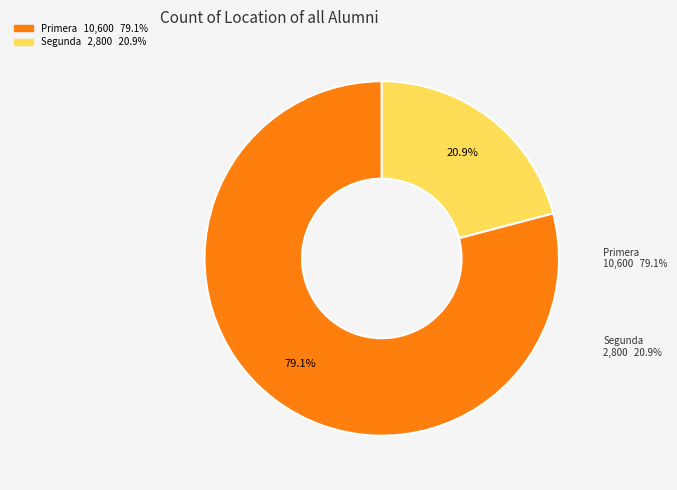

The Primera slice represents 65% of the pie. True or false?

False